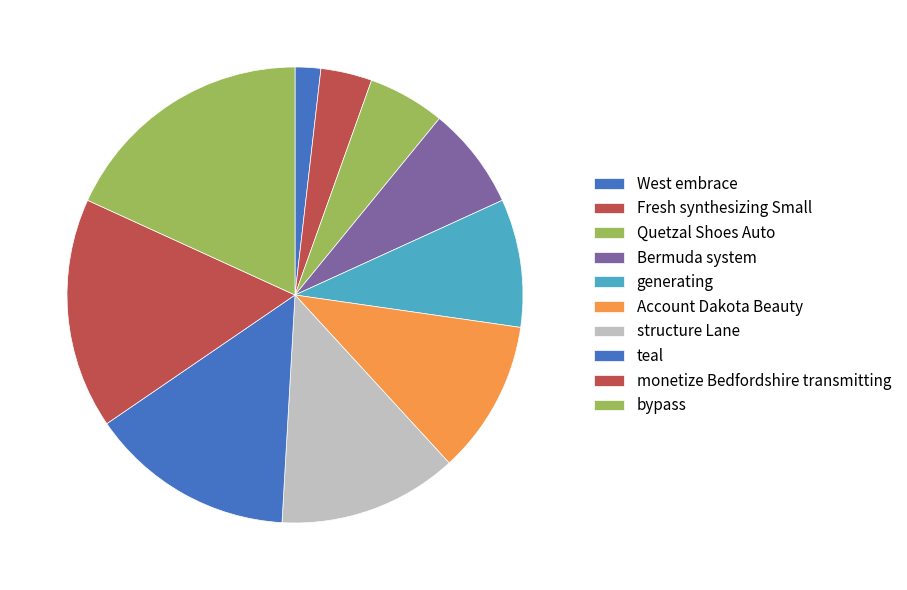

To the nearest percent, what percentage of the pie is West embrace?

2%